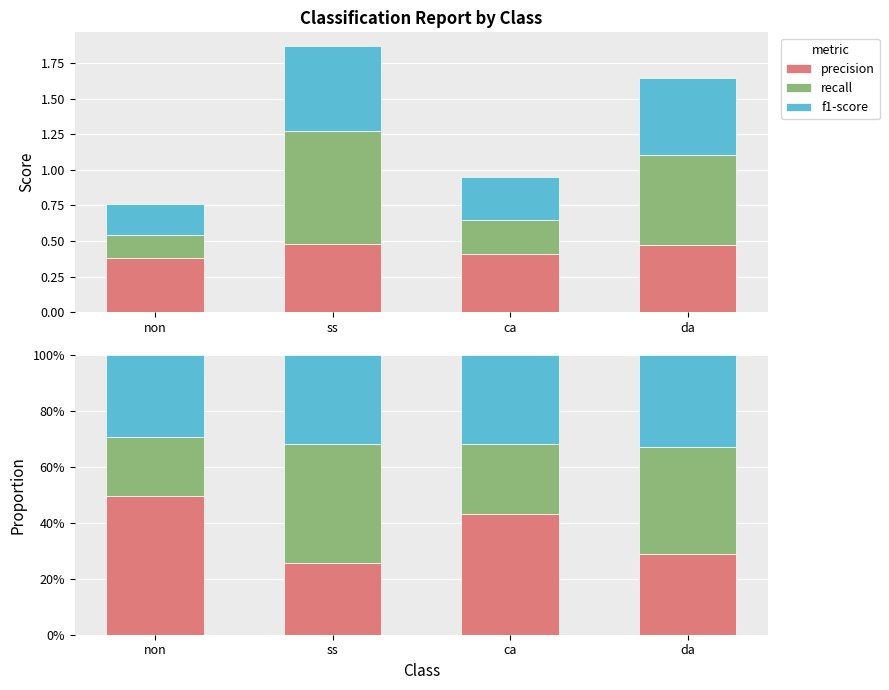

Is it true that recall equals 51.7 at da?

False